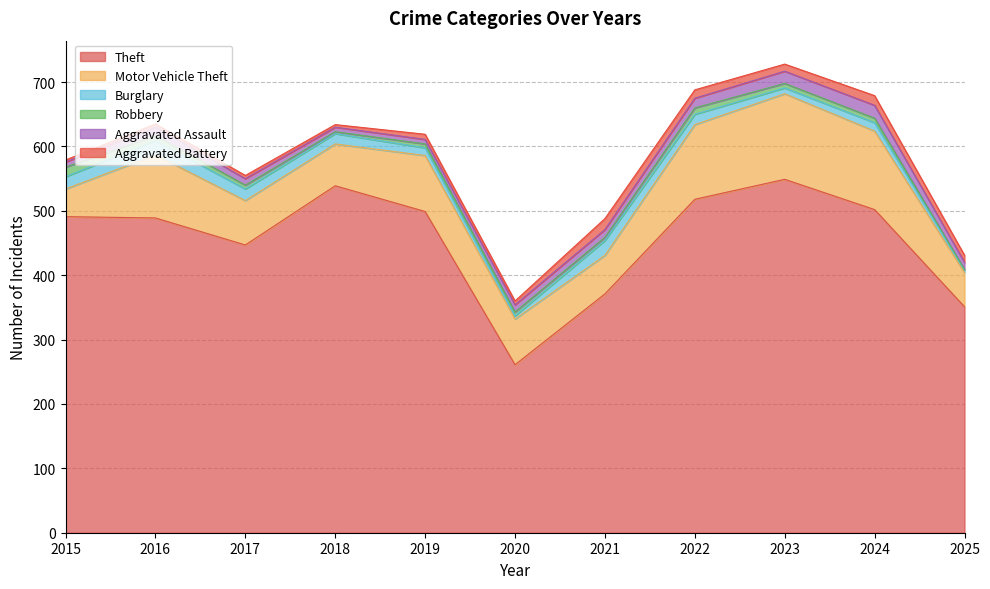

Which has a higher value, 2015 or 2018?

2018